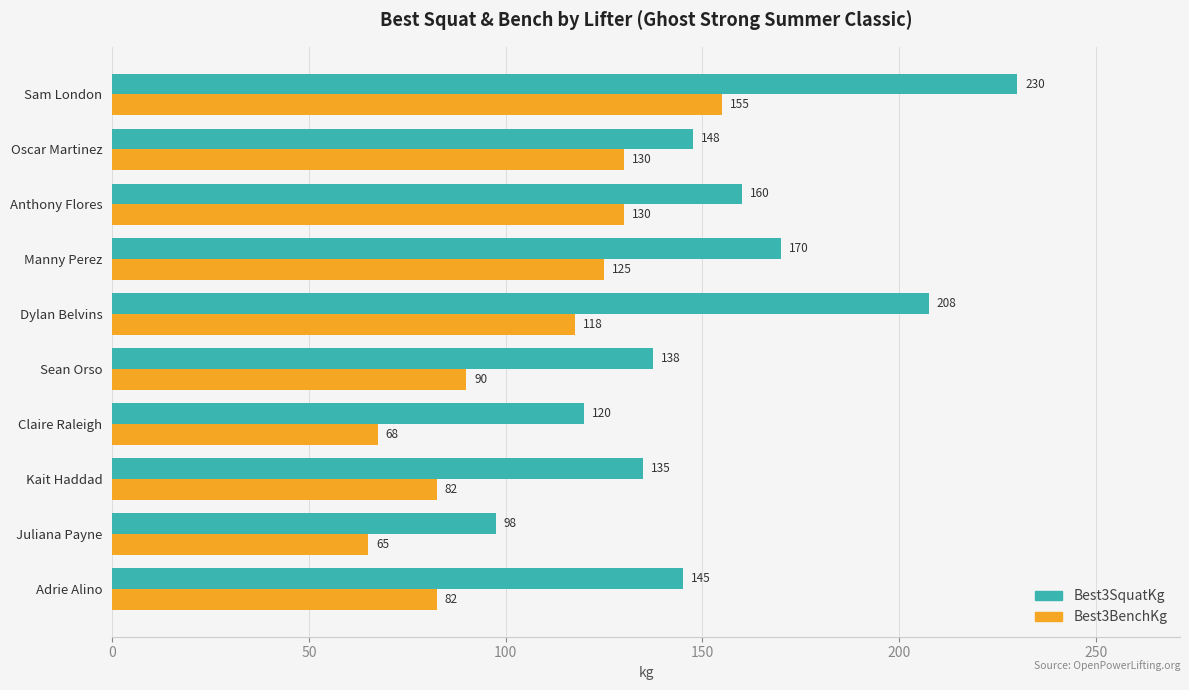

What is the minimum value shown in the chart?

65.0